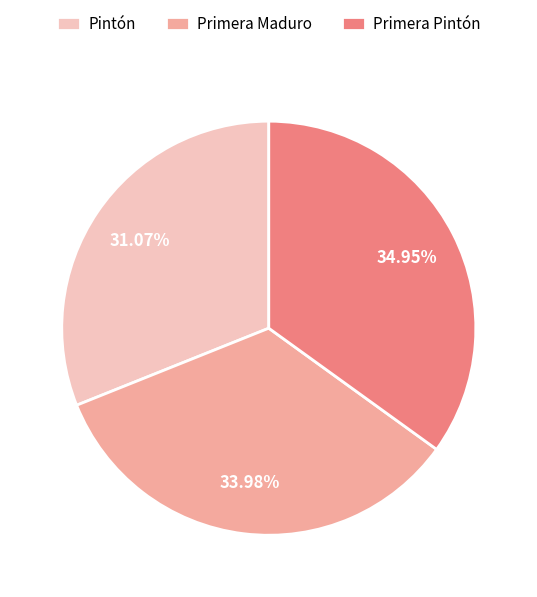

Which has a higher value, Primera Pintón or Primera Maduro?

Primera Pintón